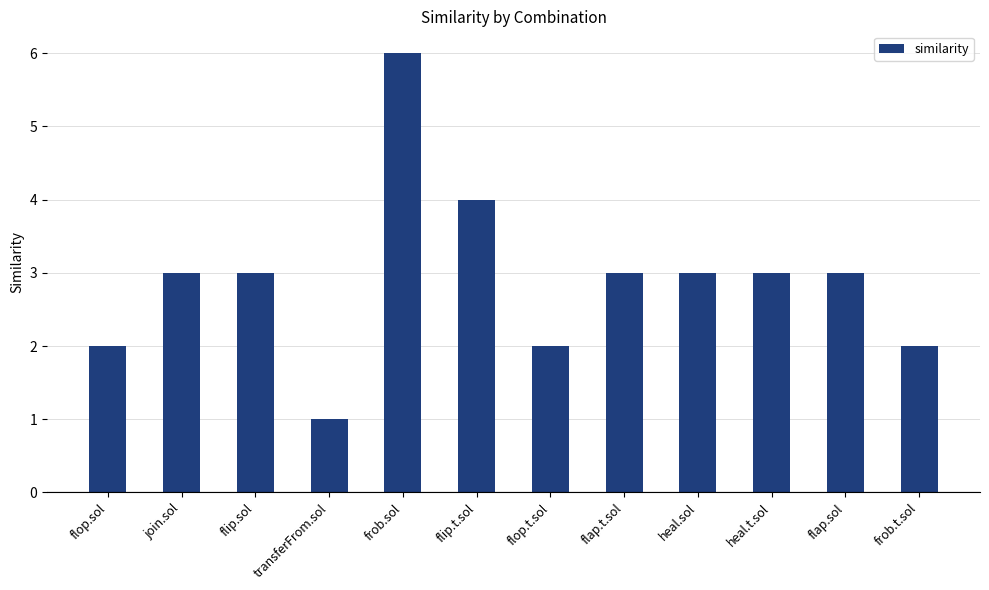

Is it true that the value at frob.t.sol is 3?

False